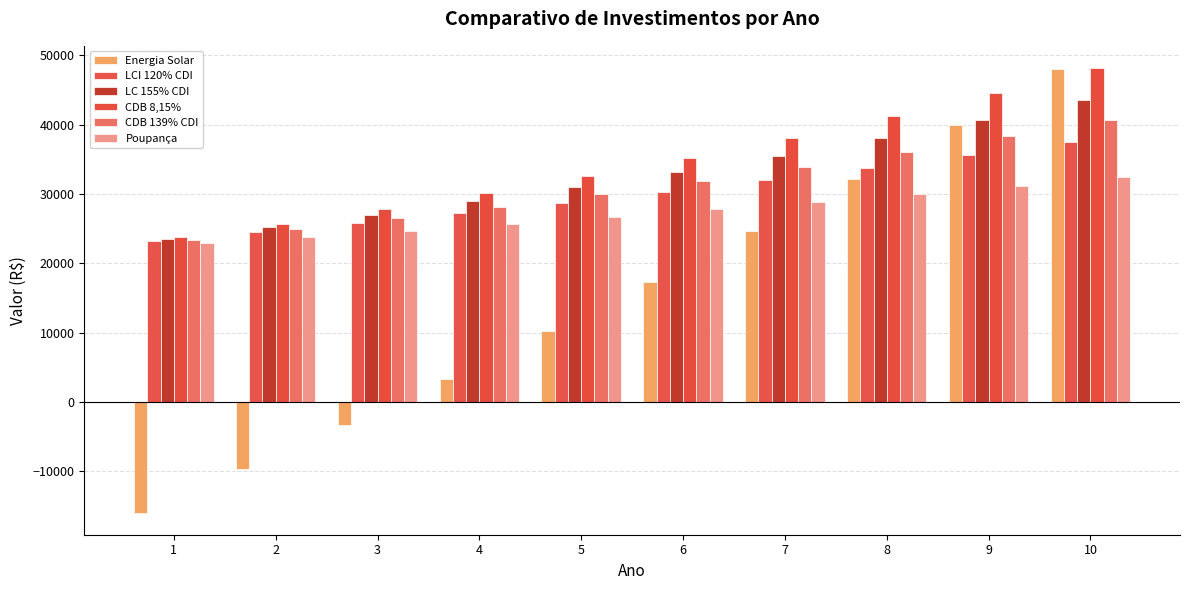

What is the difference between the maximum and minimum values in the CDB 8,15% series?

24367.2